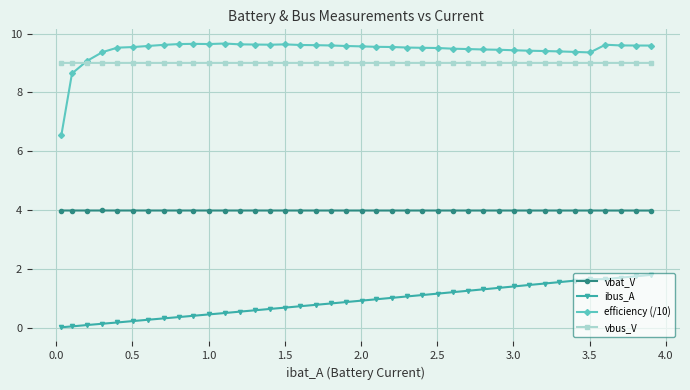

What is the value of the efficiency (/10) point at the 30th from the left?

9.5